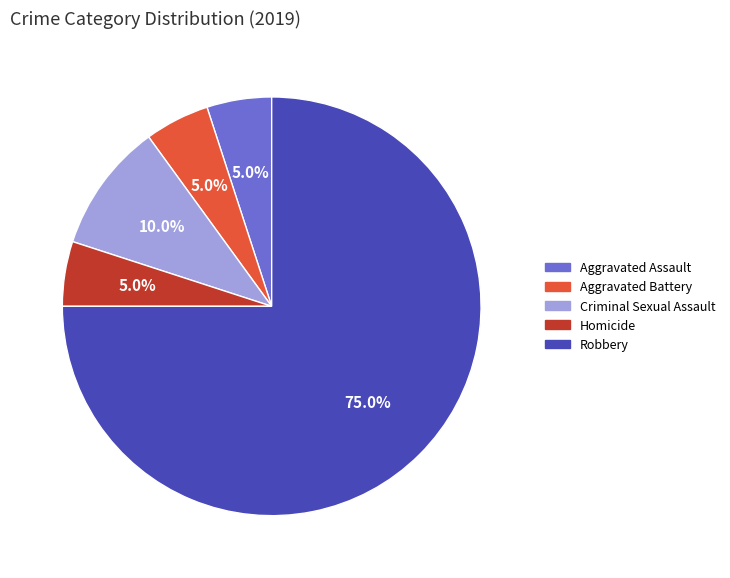

What is the ratio of the value at Aggravated Battery to the value at Criminal Sexual Assault?

0.5